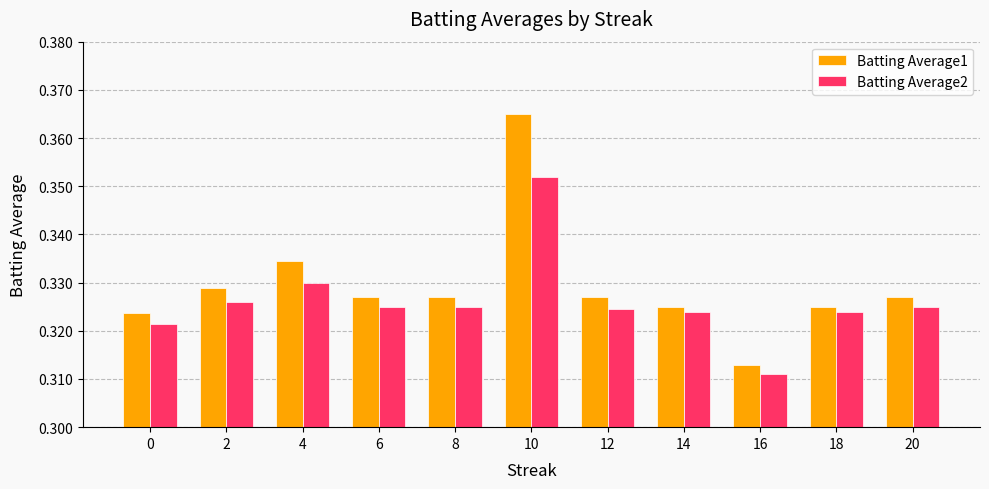

At which label is Batting Average1 closest to 0?

16